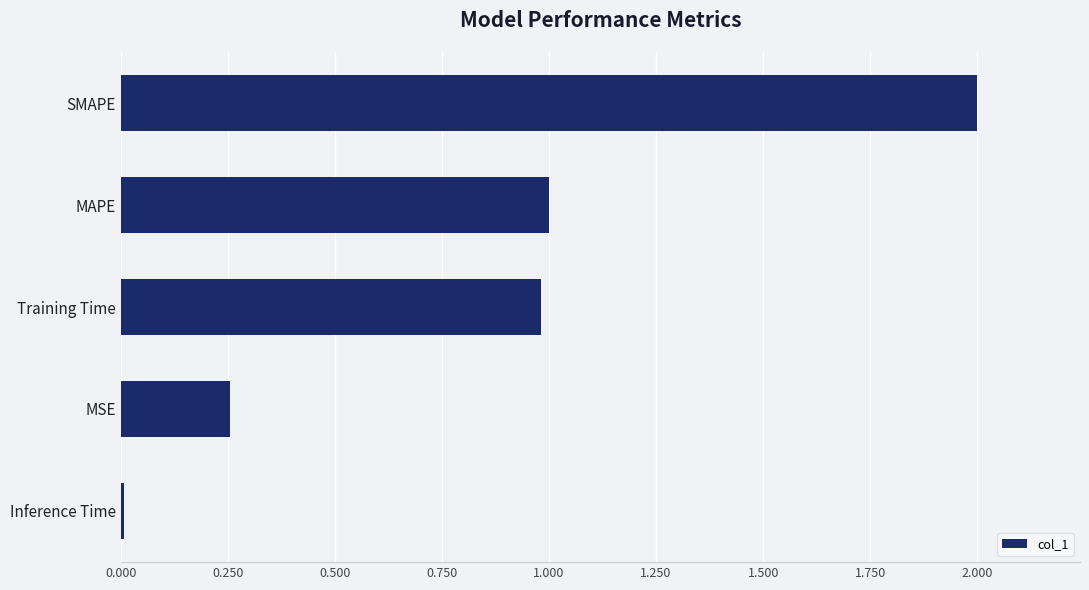

List the labels in order of value, smallest first.

Inference Time, MSE, Training Time, MAPE, SMAPE